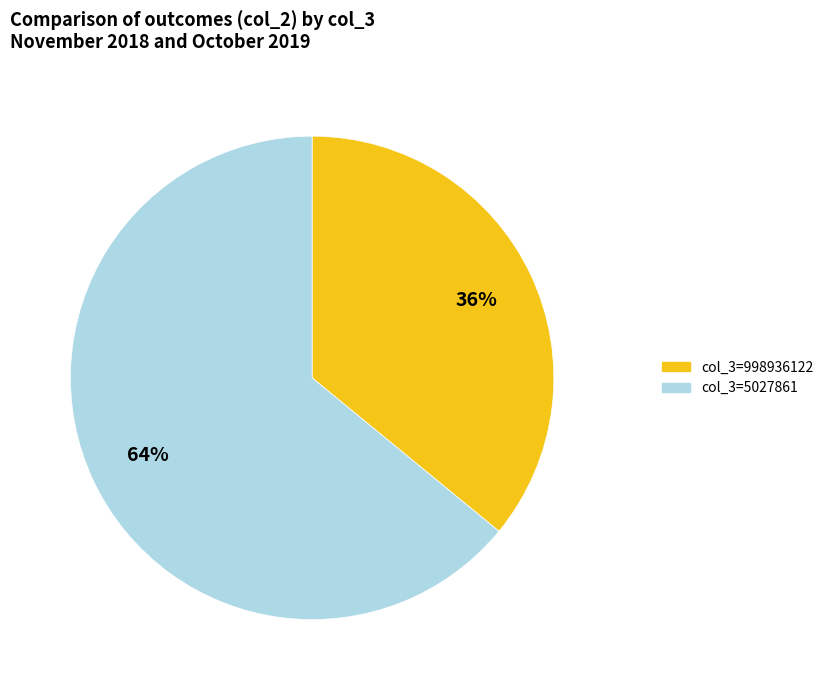

Is there a majority slice in this chart?

Yes